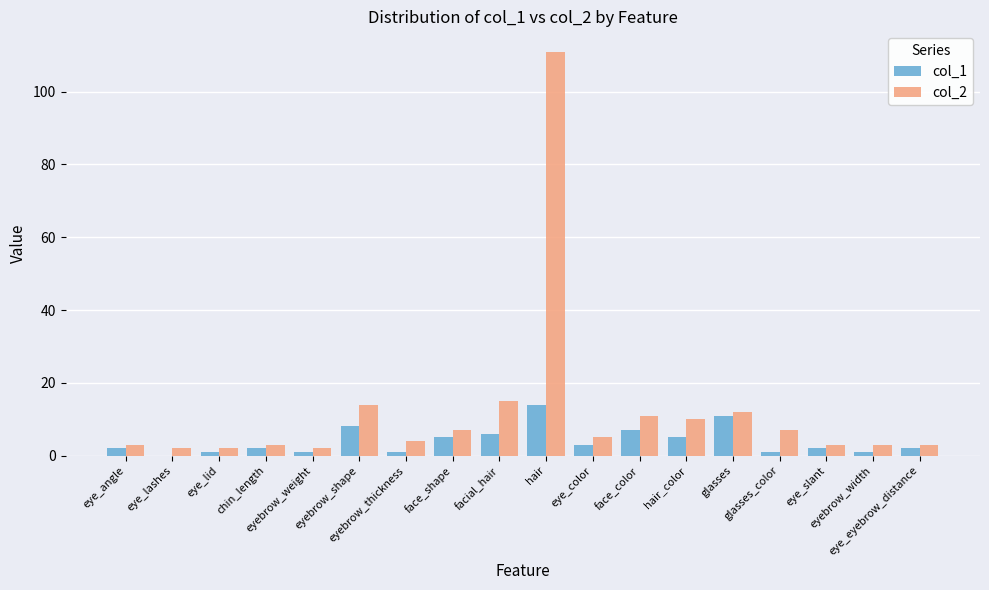

What is the sum of all col_2 values?

217